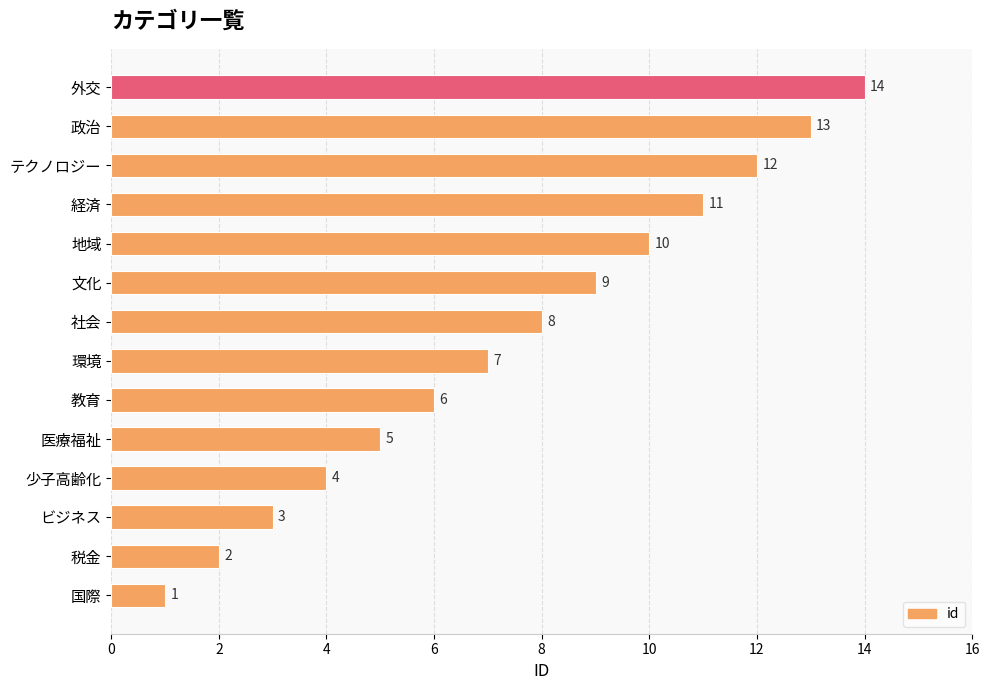

Between 教育 and 税金, which is larger?

教育